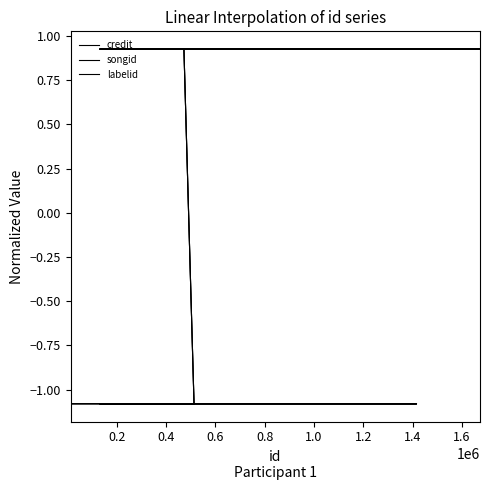

Rank the series by their average value, from highest to lowest.

credit, labelid, songid